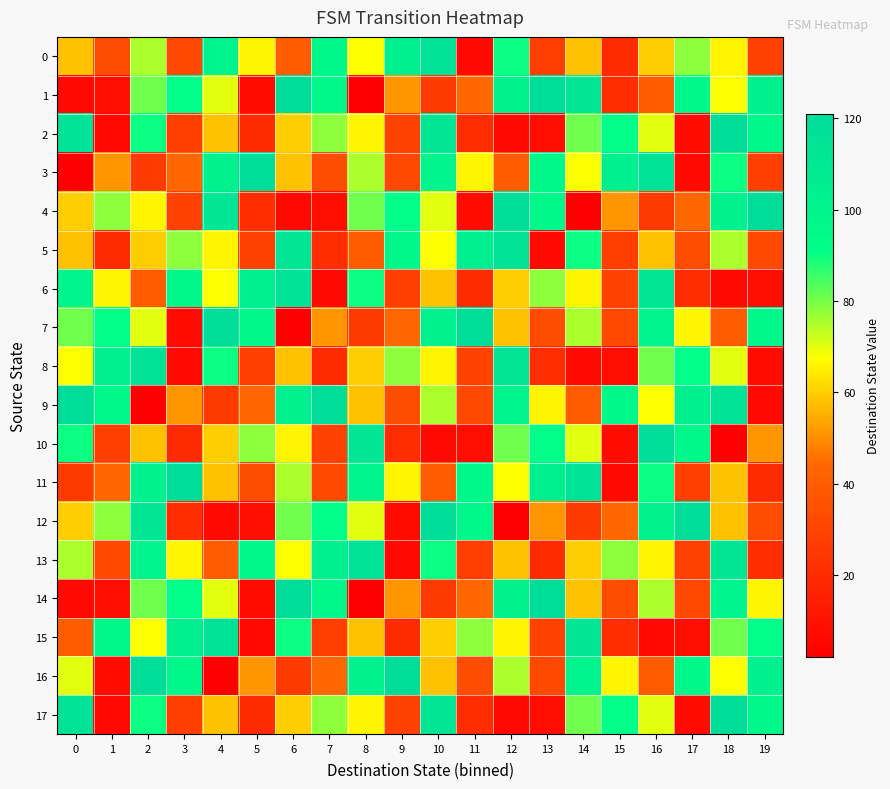

Between 5 and 11, which series saw the biggest shift?

row_12